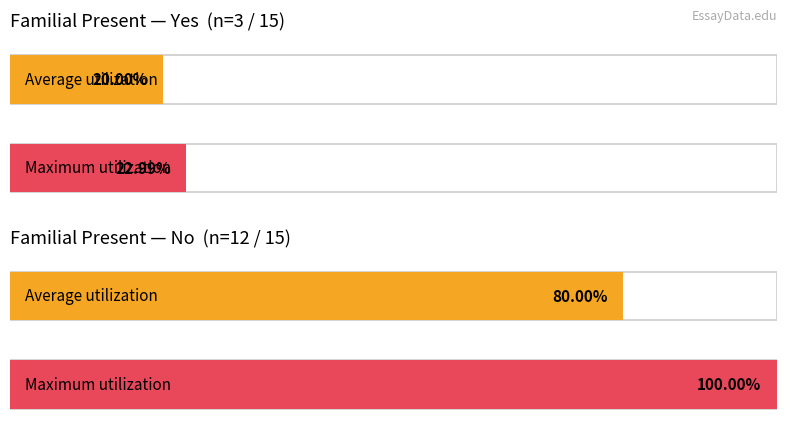

How many bars are there in each group?

2